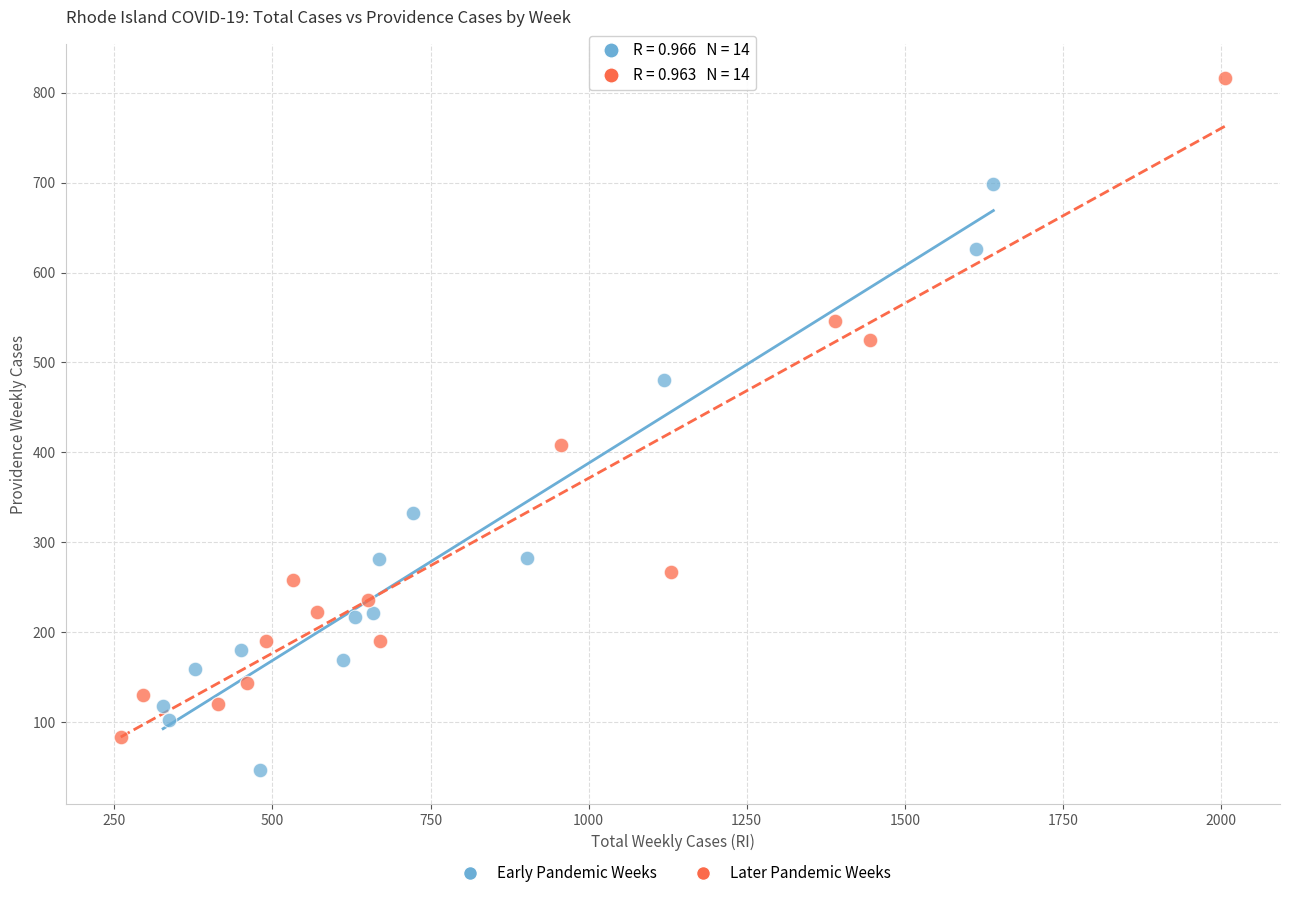

Which series contains the highest Y value?

Later Pandemic Weeks